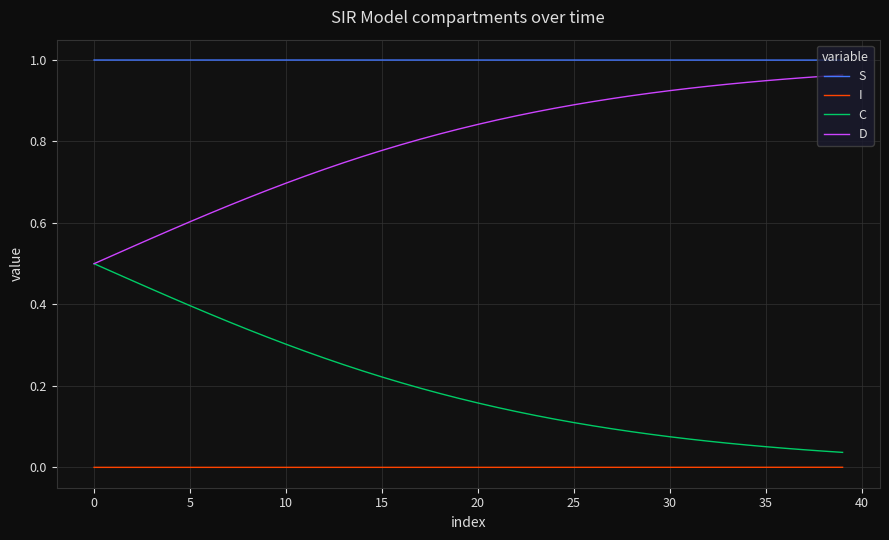

Rank the series by their average value, from highest to lowest.

S, D, C, I